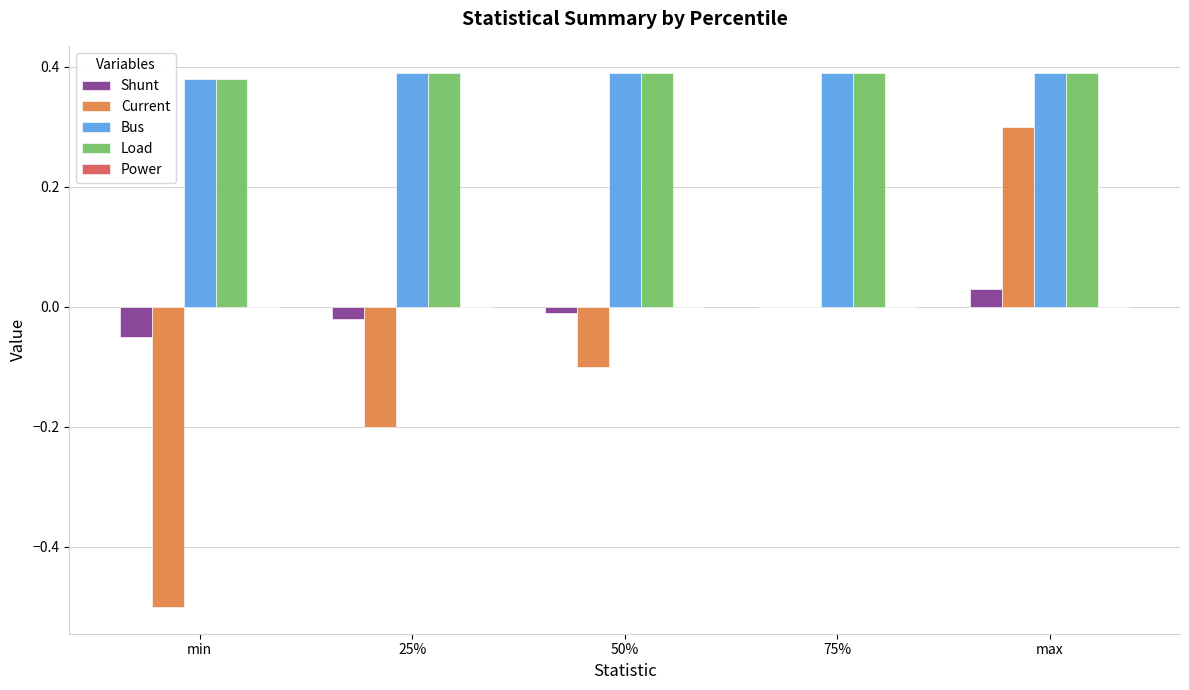

Count the number of data series in this chart.

4